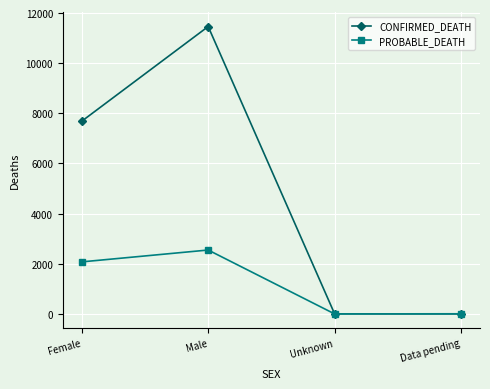

What is the greatest value displayed?

11461